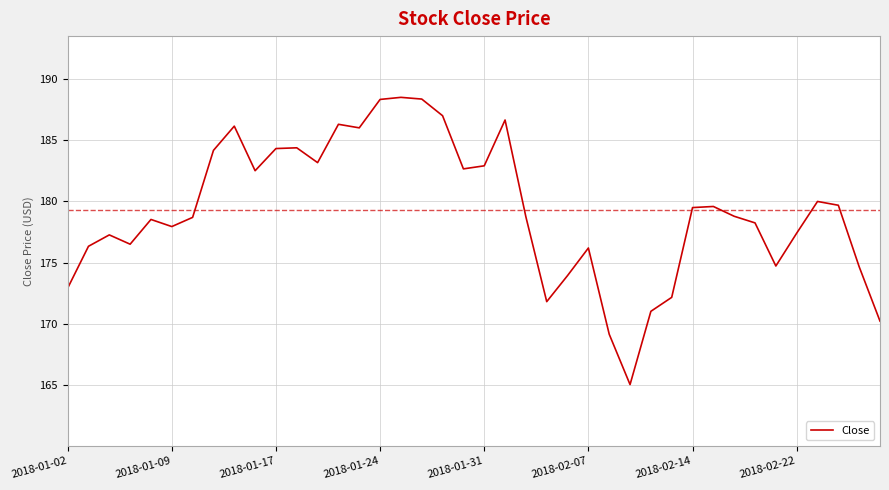

What is the maximum value shown in the chart?

188.5